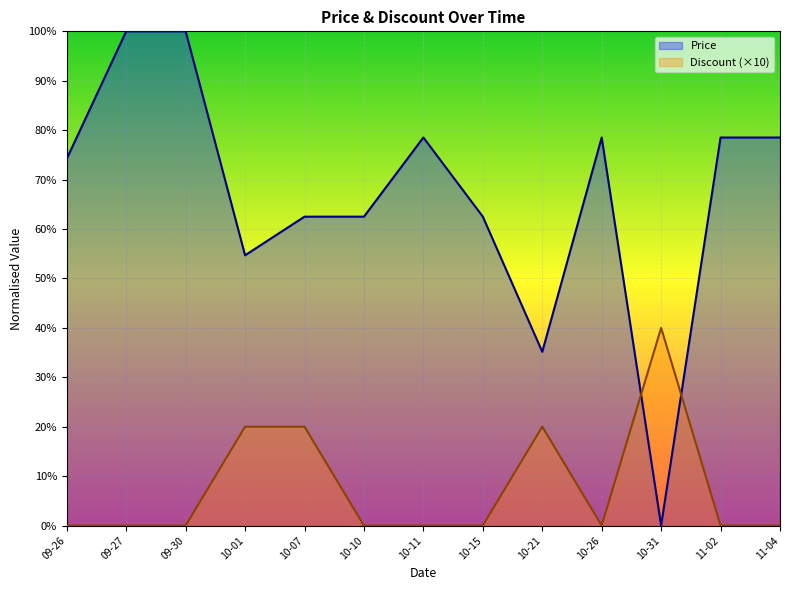

True or false: Discount (×10) has a value of 0.0 at 11-04.

True